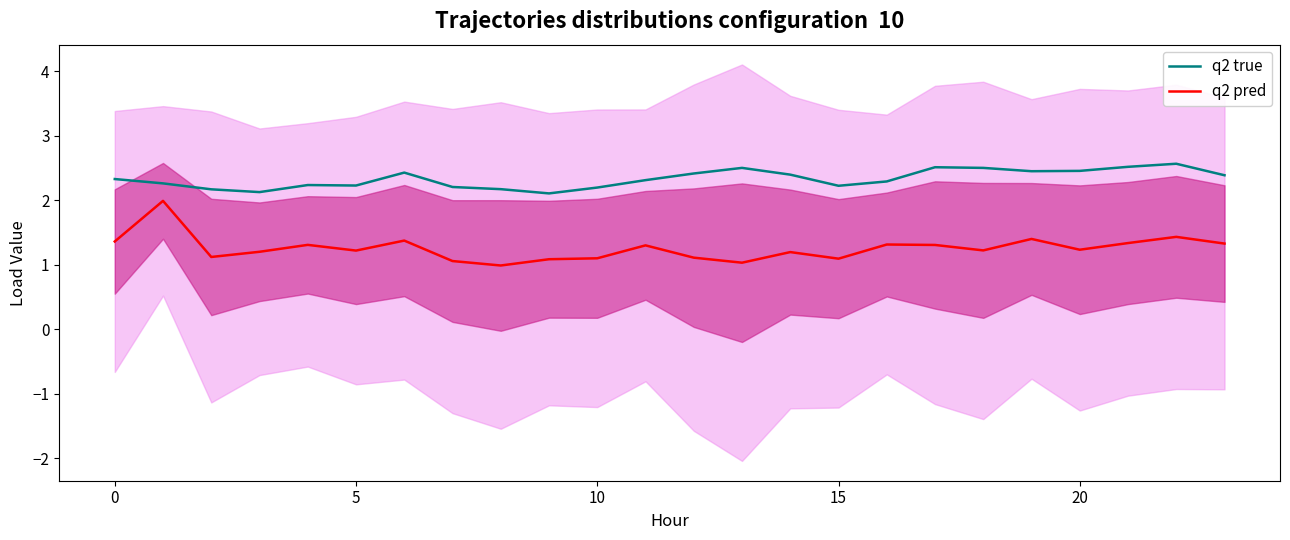

Is the value of q2 pred at 9 greater than the value of q2 true at 11?

No